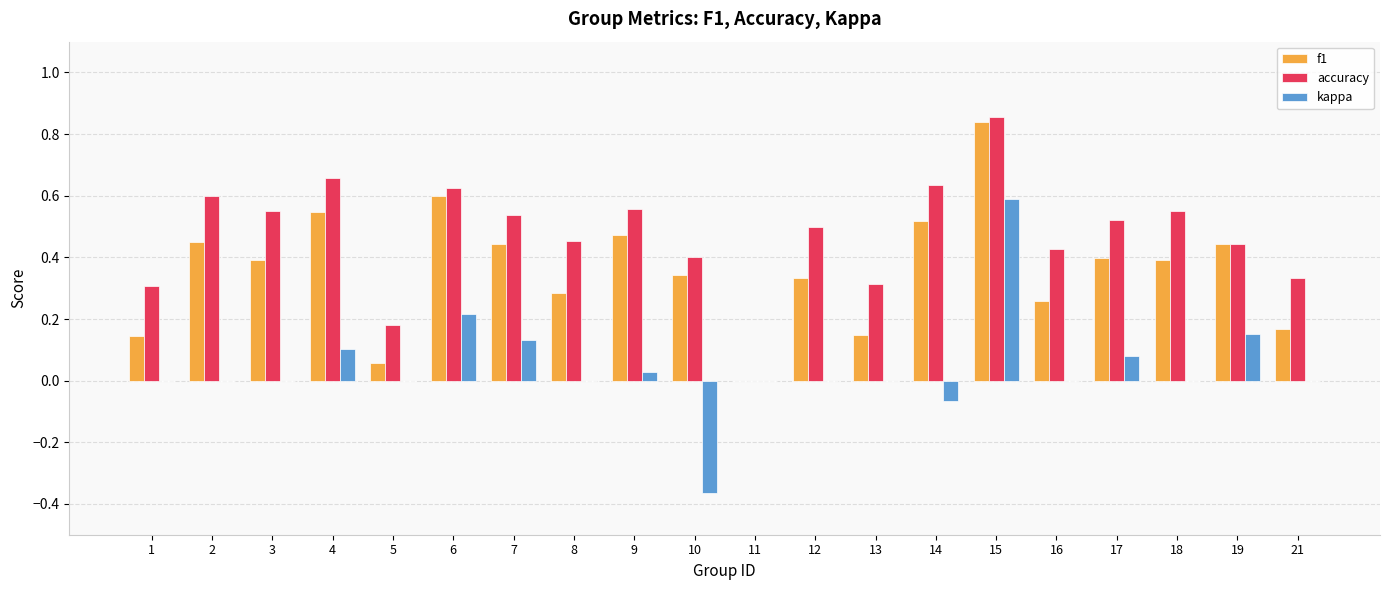

What is the sum of all accuracy values?

9.5